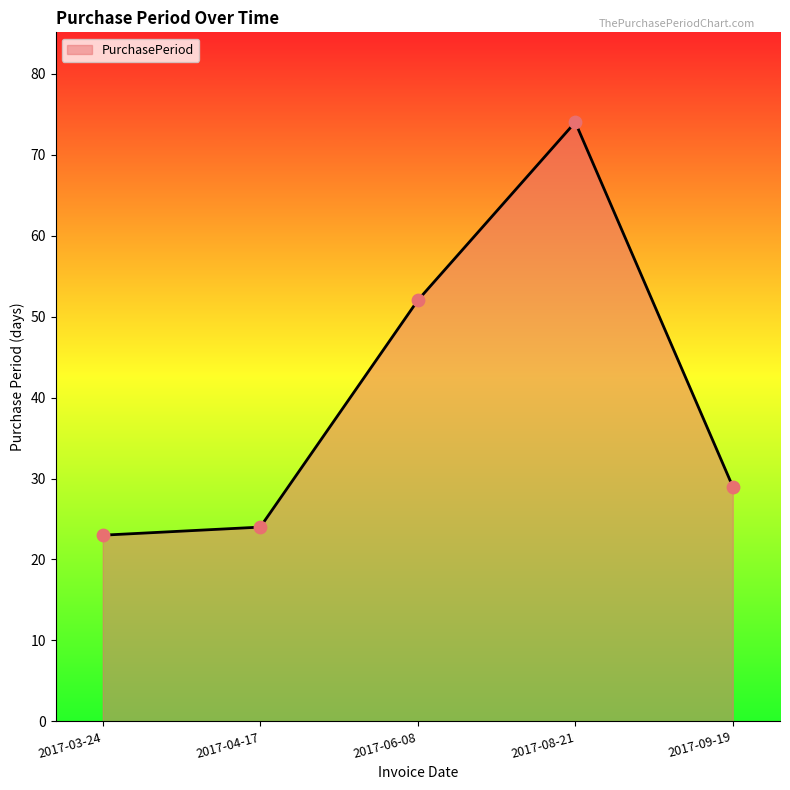

Approximately how many times larger is the value at 2017-06-08 compared to 2017-09-19?

1.8